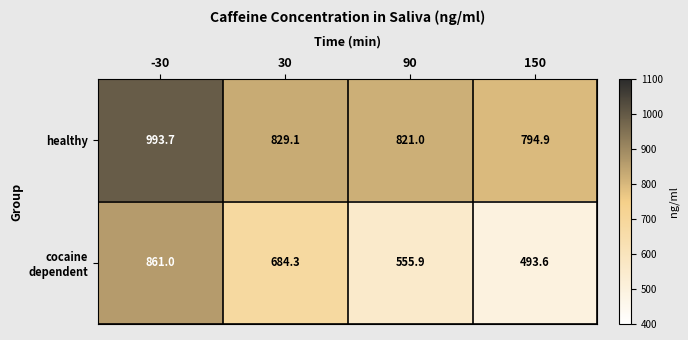

True or false: healthy has a value of 261.4 at 30.

False